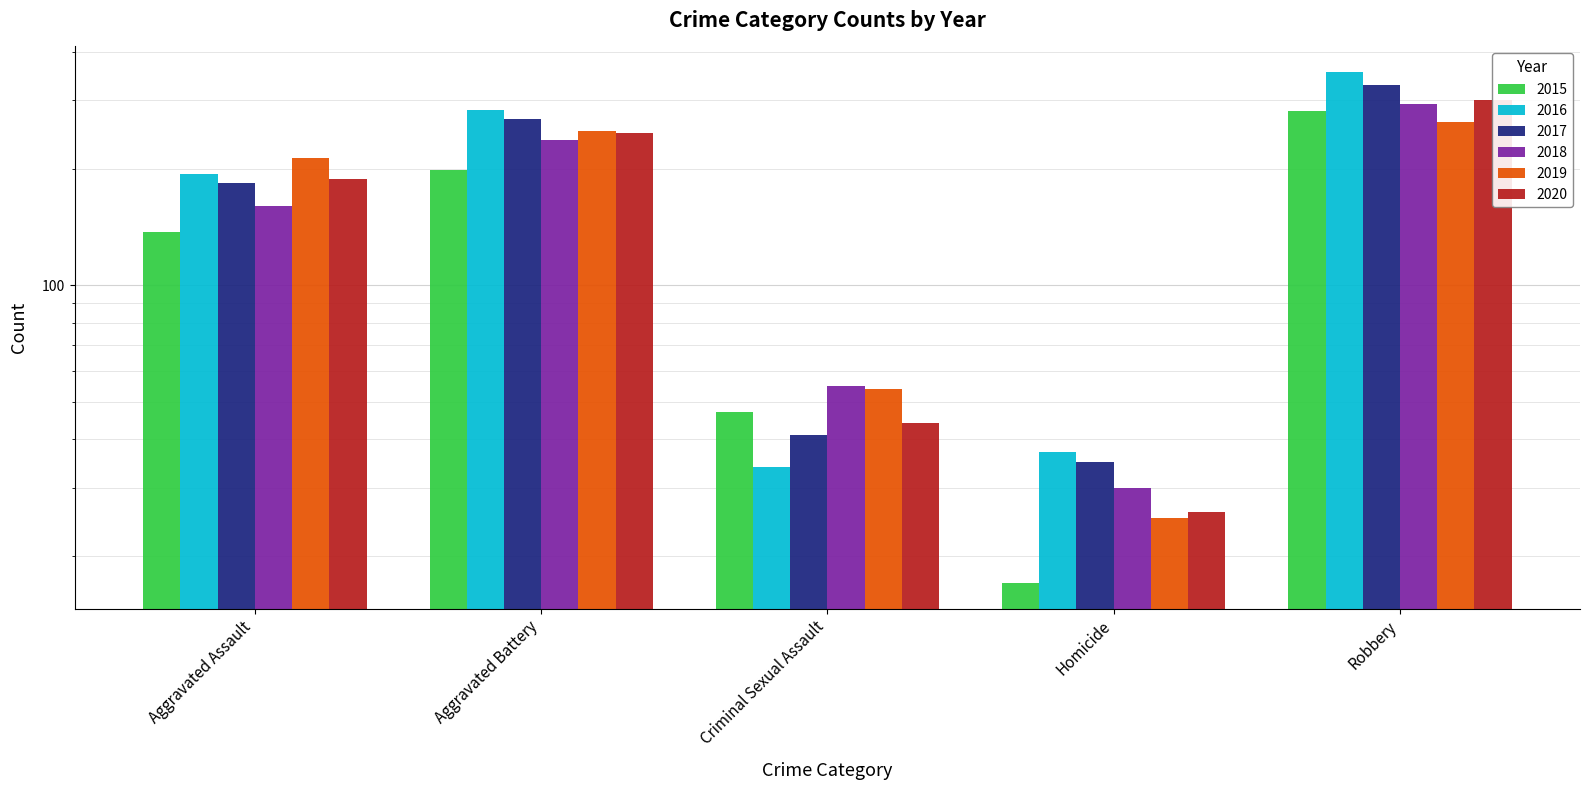

What is the label of the 3rd bar from the left?

Criminal Sexual Assault